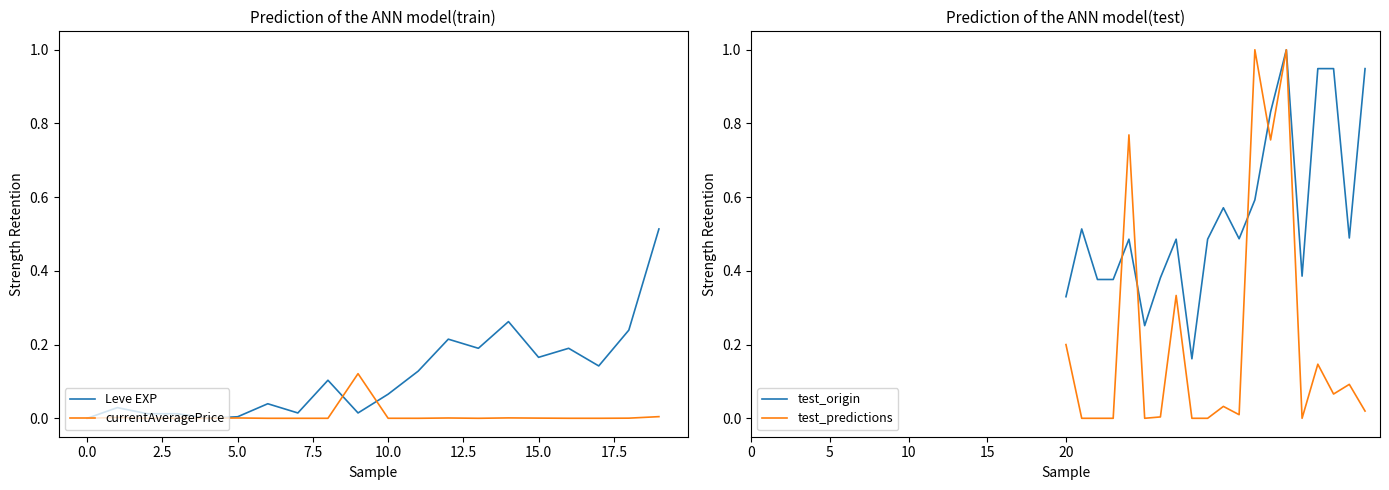

How many lines are shown in the chart?

4